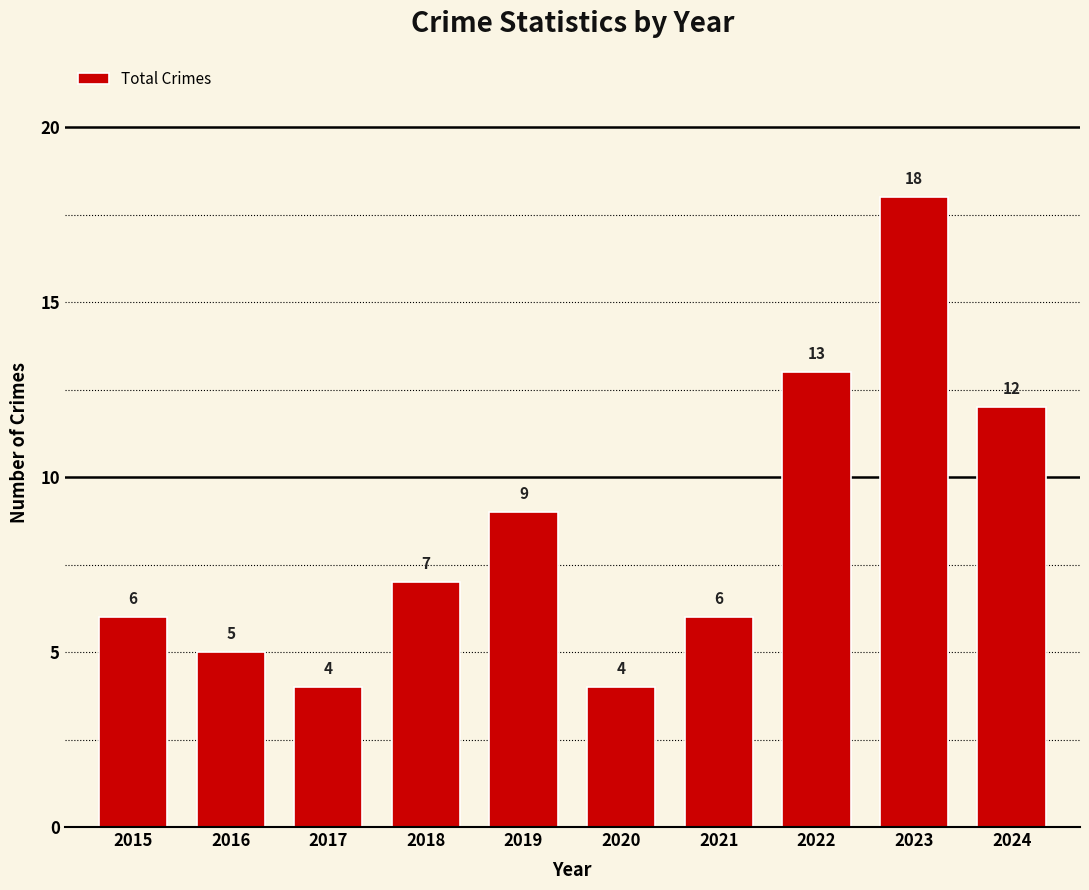

What is the sum of the values at 2024 and 2016?

17